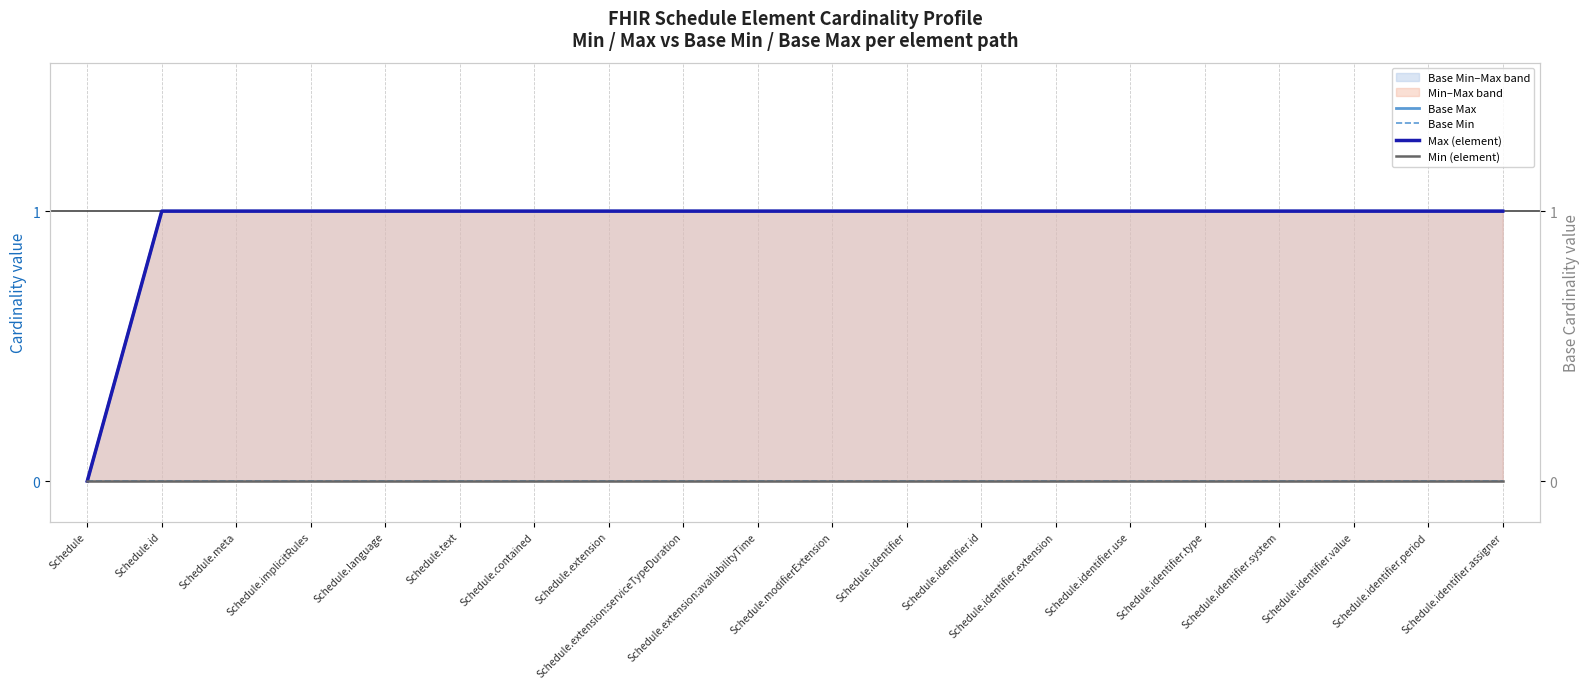

Count the number of data series in this chart.

4